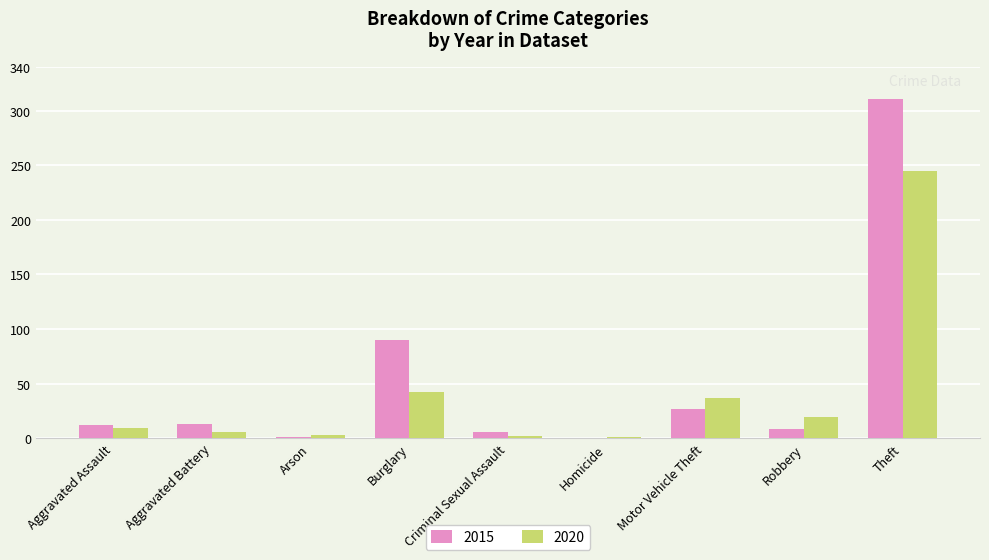

What is the highest value of the 2020 series?

245